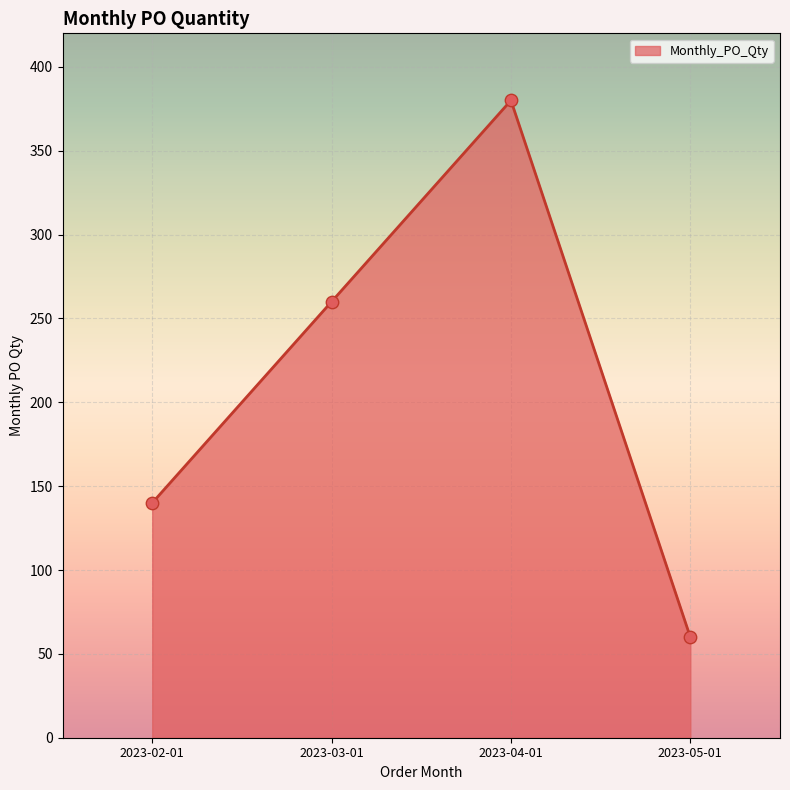

What is the change in value from 2023-02-01 to 2023-05-01?

-80